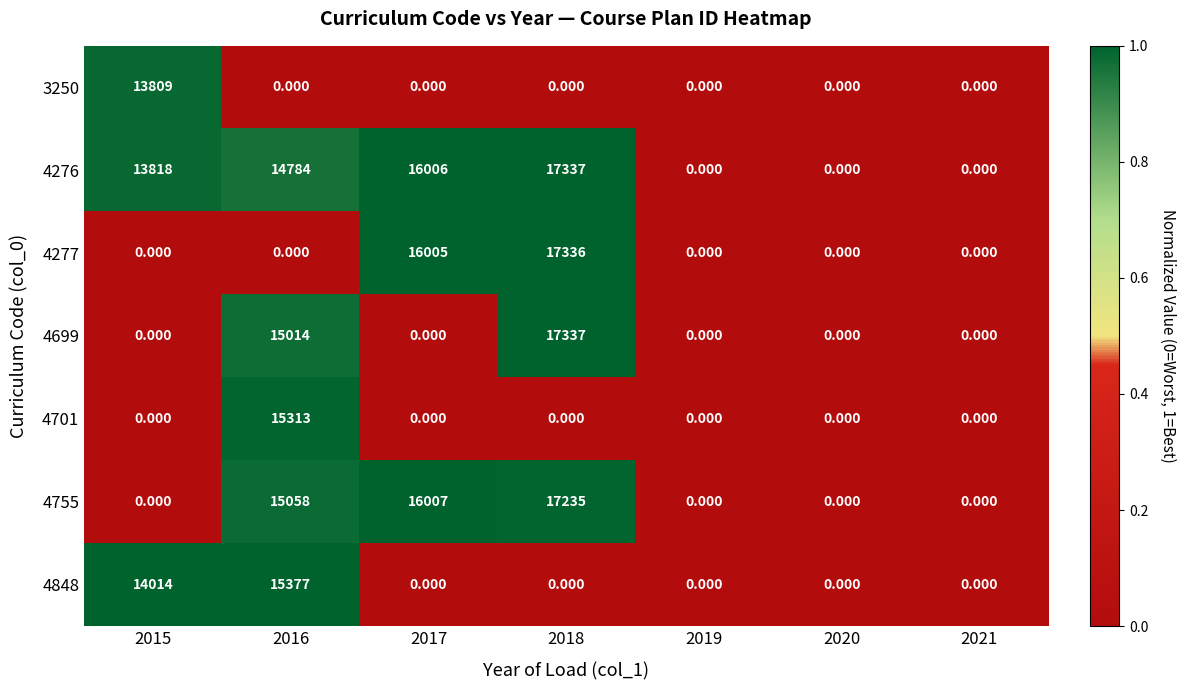

Is the value of 3250 at 2018 greater than the value of 4755 at 2016?

No